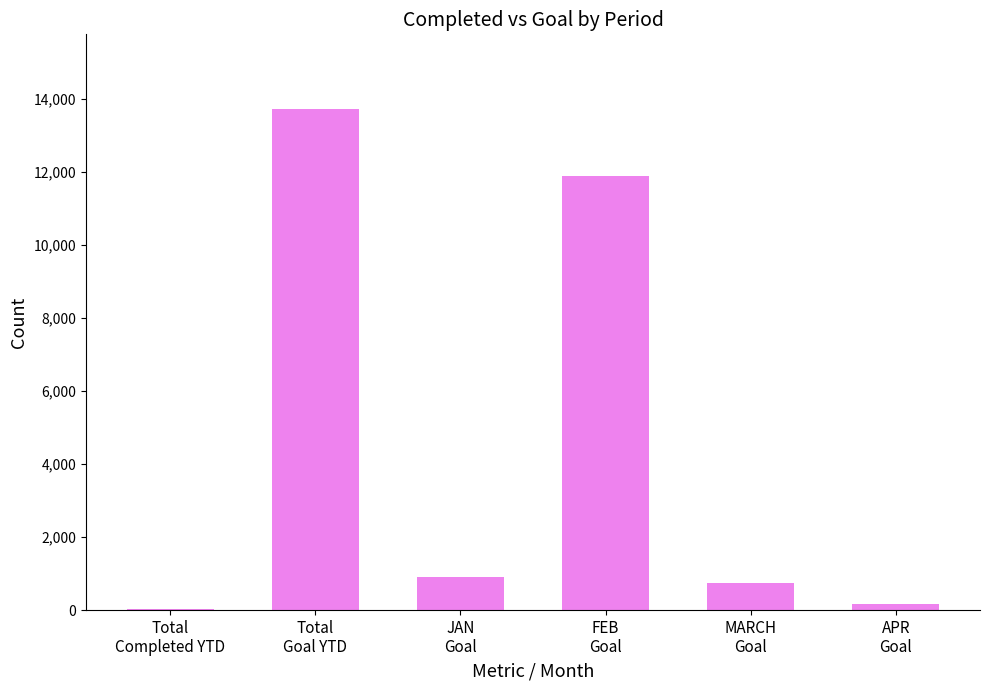

Which label corresponds to the largest value in the chart?

Total
Goal YTD